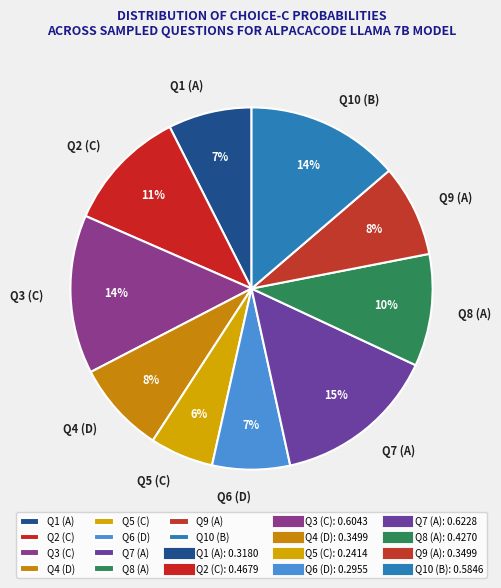

Which category has the smallest portion of the pie?

Q5 (C)